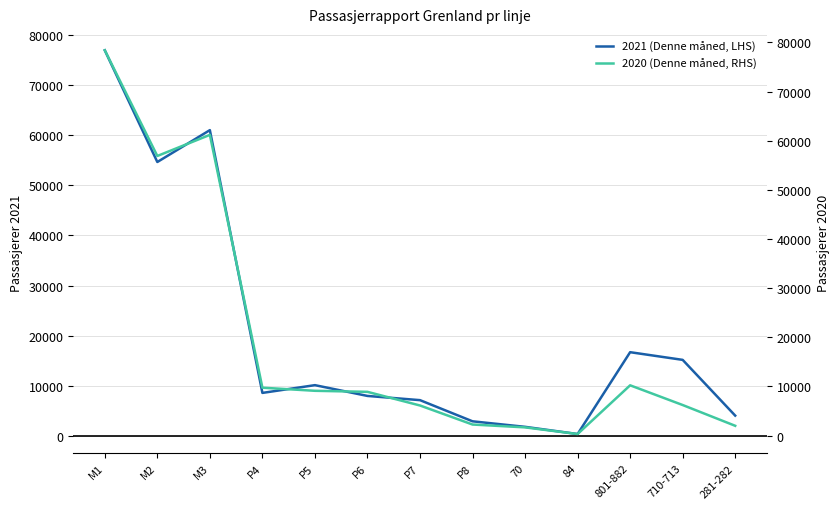

At how many categories does at least one series exceed 62198?

1